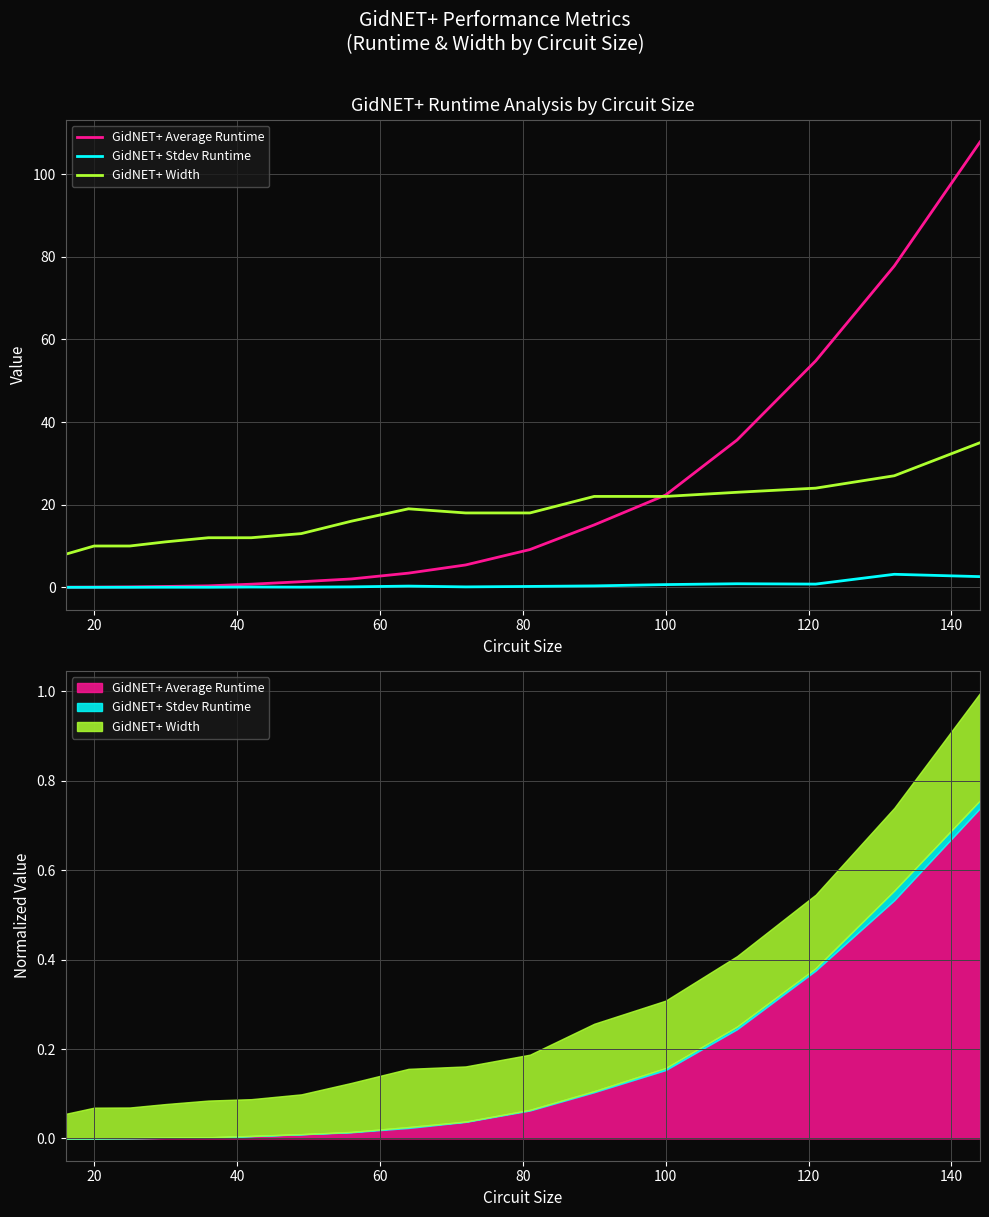

How many lines are shown in the chart?

3